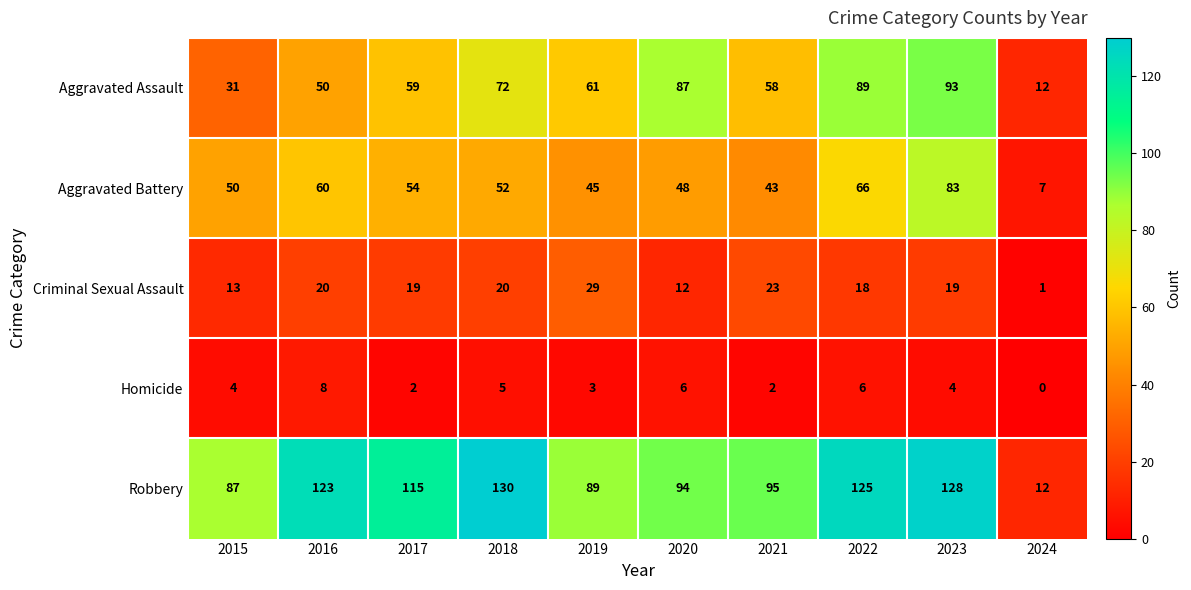

What is the difference between the highest and lowest values at 2024?

12